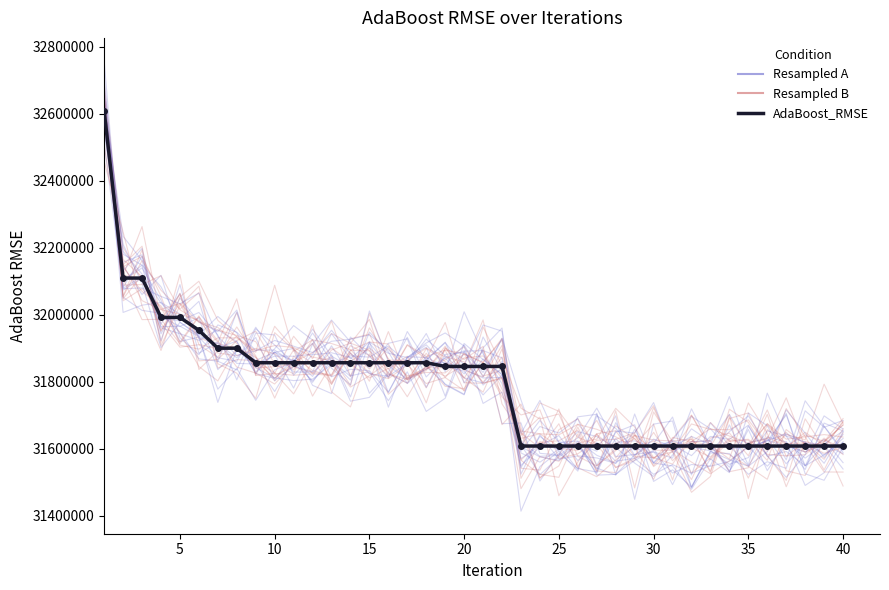

True or false: there are more than 2 points higher than both neighbors.

False